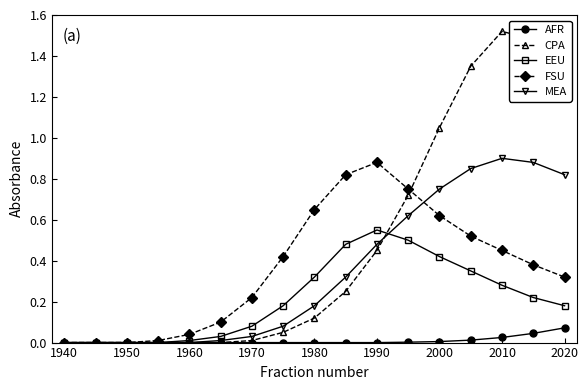

What is the sum of all MEA values?

5.9